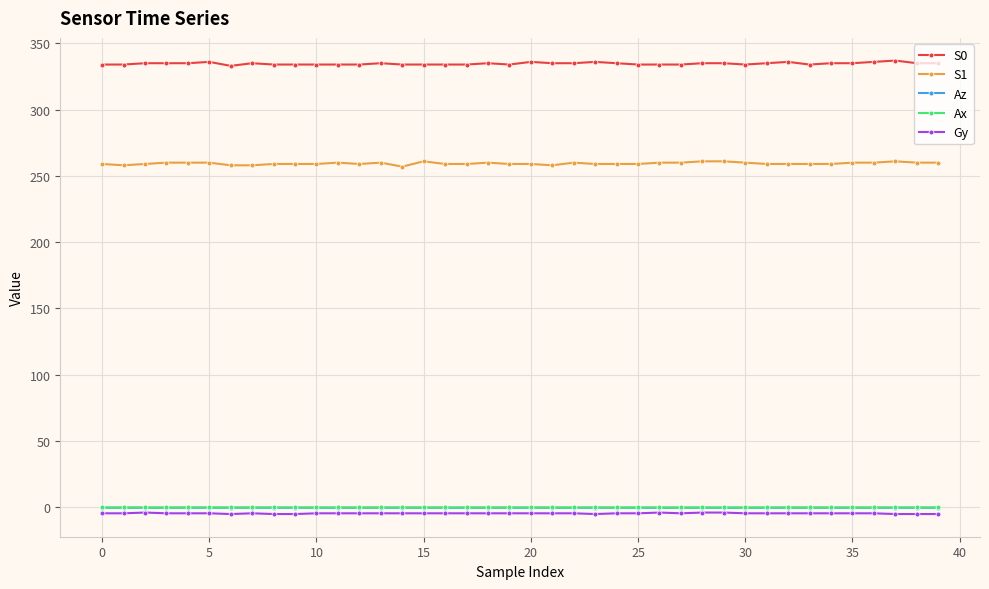

Does the chart have visible grid lines?

Yes